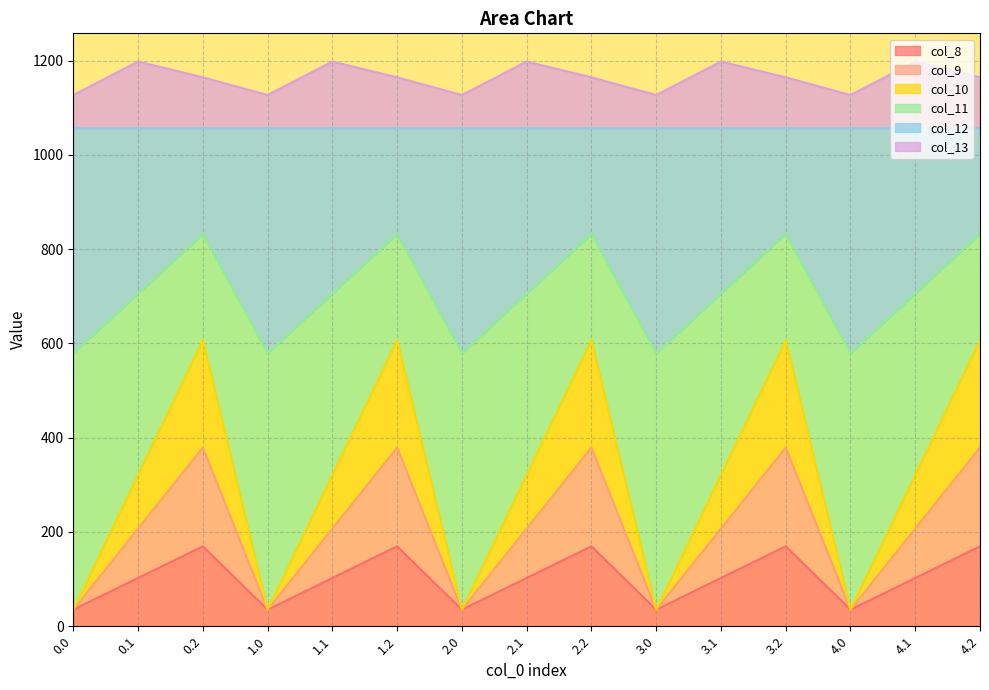

Which series changed the most between 0.0 and 4.0?

col_8